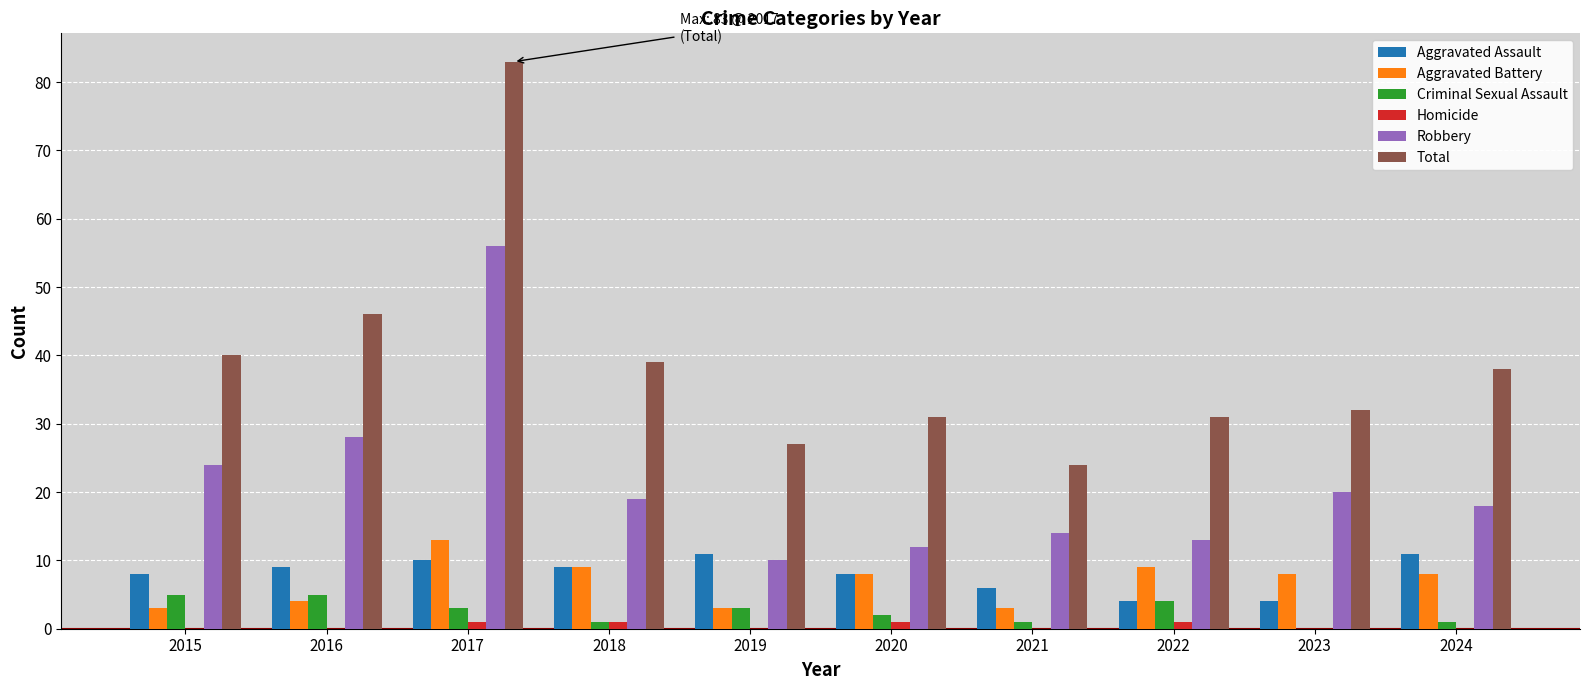

What are all the series names shown in the legend?

Aggravated Assault, Aggravated Battery, Criminal Sexual Assault, Homicide, Robbery, Total